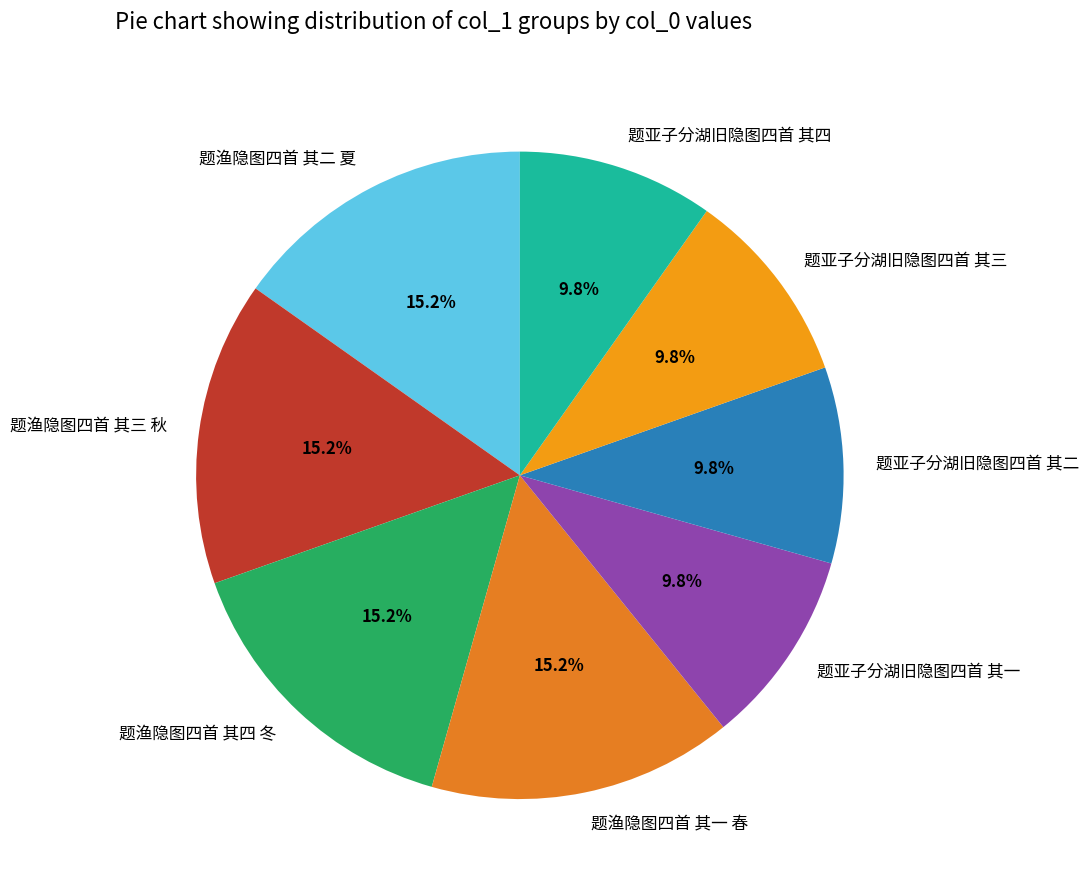

What percentage is NOT represented by 题亚子分湖旧隐图四首 其一?

90.2%